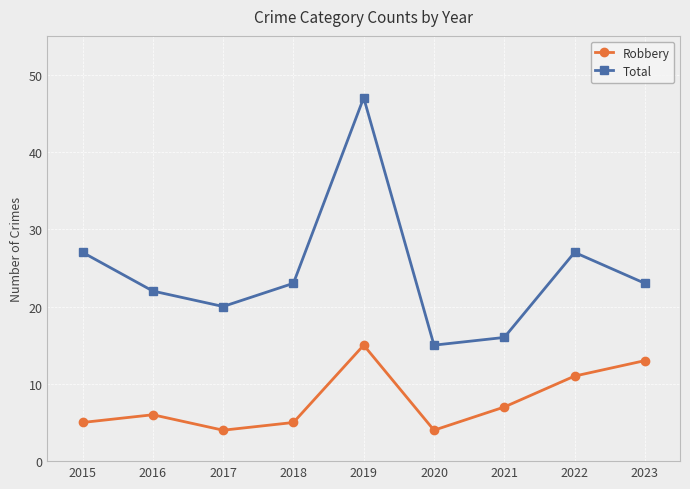

Reading left to right, list all the values displayed in this chart.

Robbery: 2015=5	2016=6	2017=4	2018=5	2019=15	2020=4	2021=7	2022=11	2023=13
Total: 2015=27	2016=22	2017=20	2018=23	2019=47	2020=15	2021=16	2022=27	2023=23